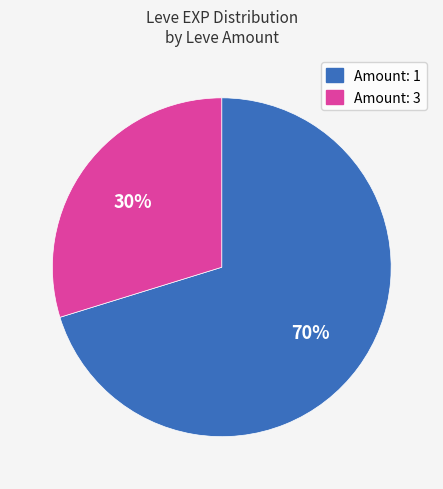

Is there any slice that represents more than half of the pie?

Yes